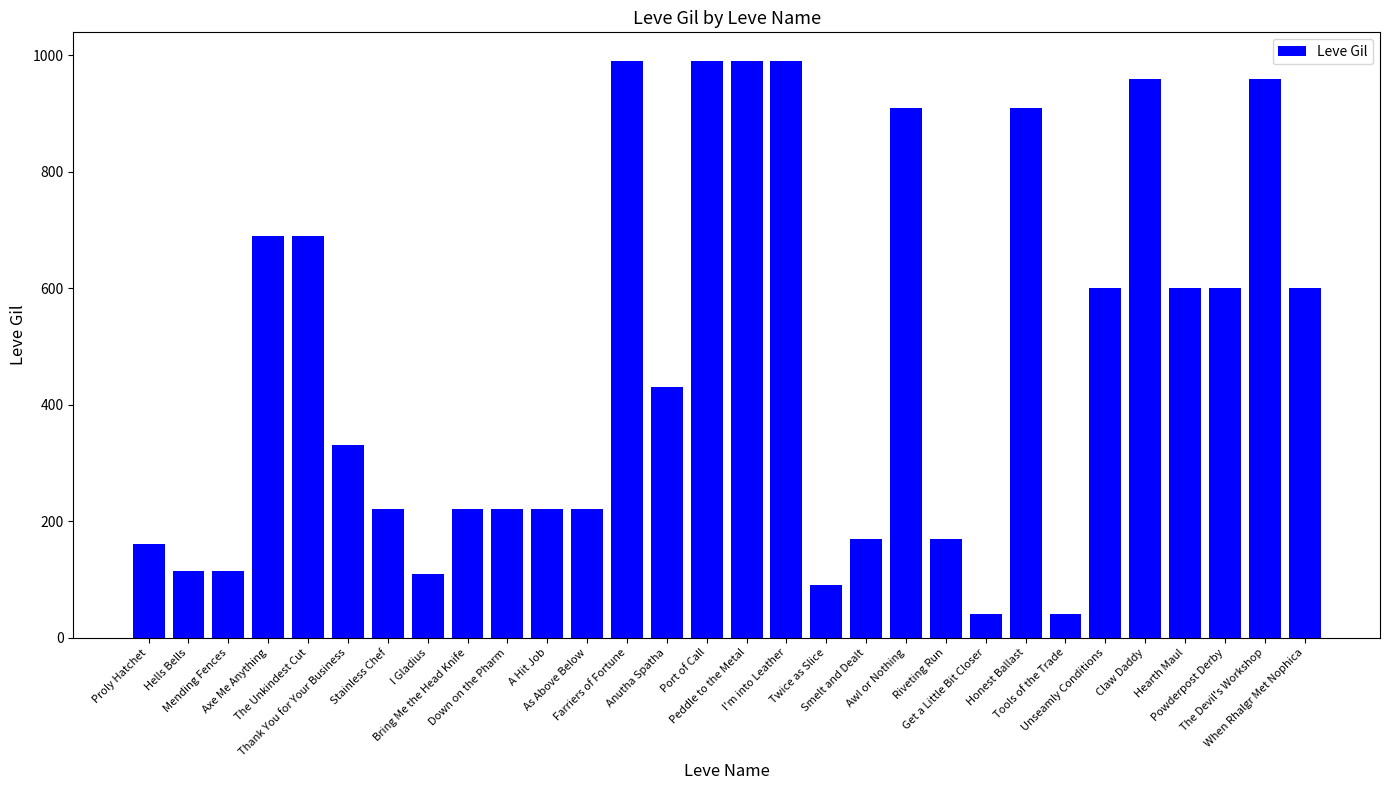

What is the difference between the second highest and minimum values?

950